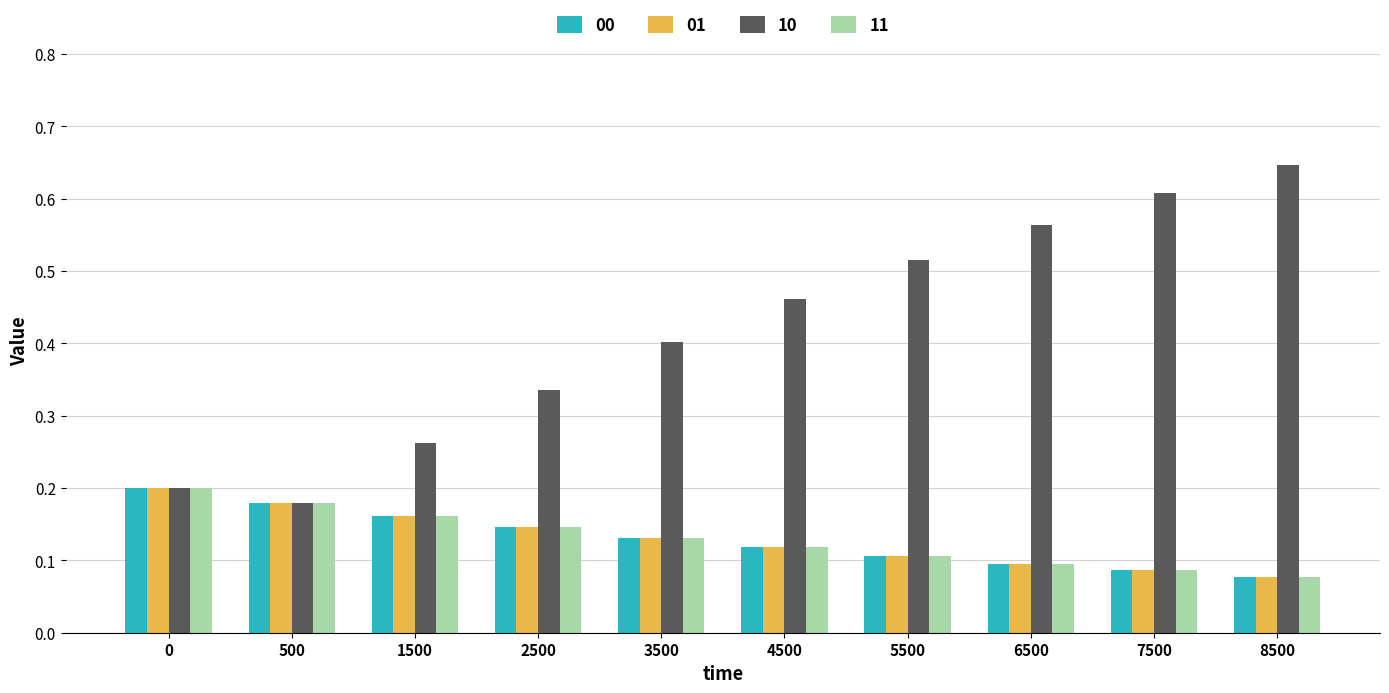

True or false: 01 has a value of 0.1 at 5500.

True